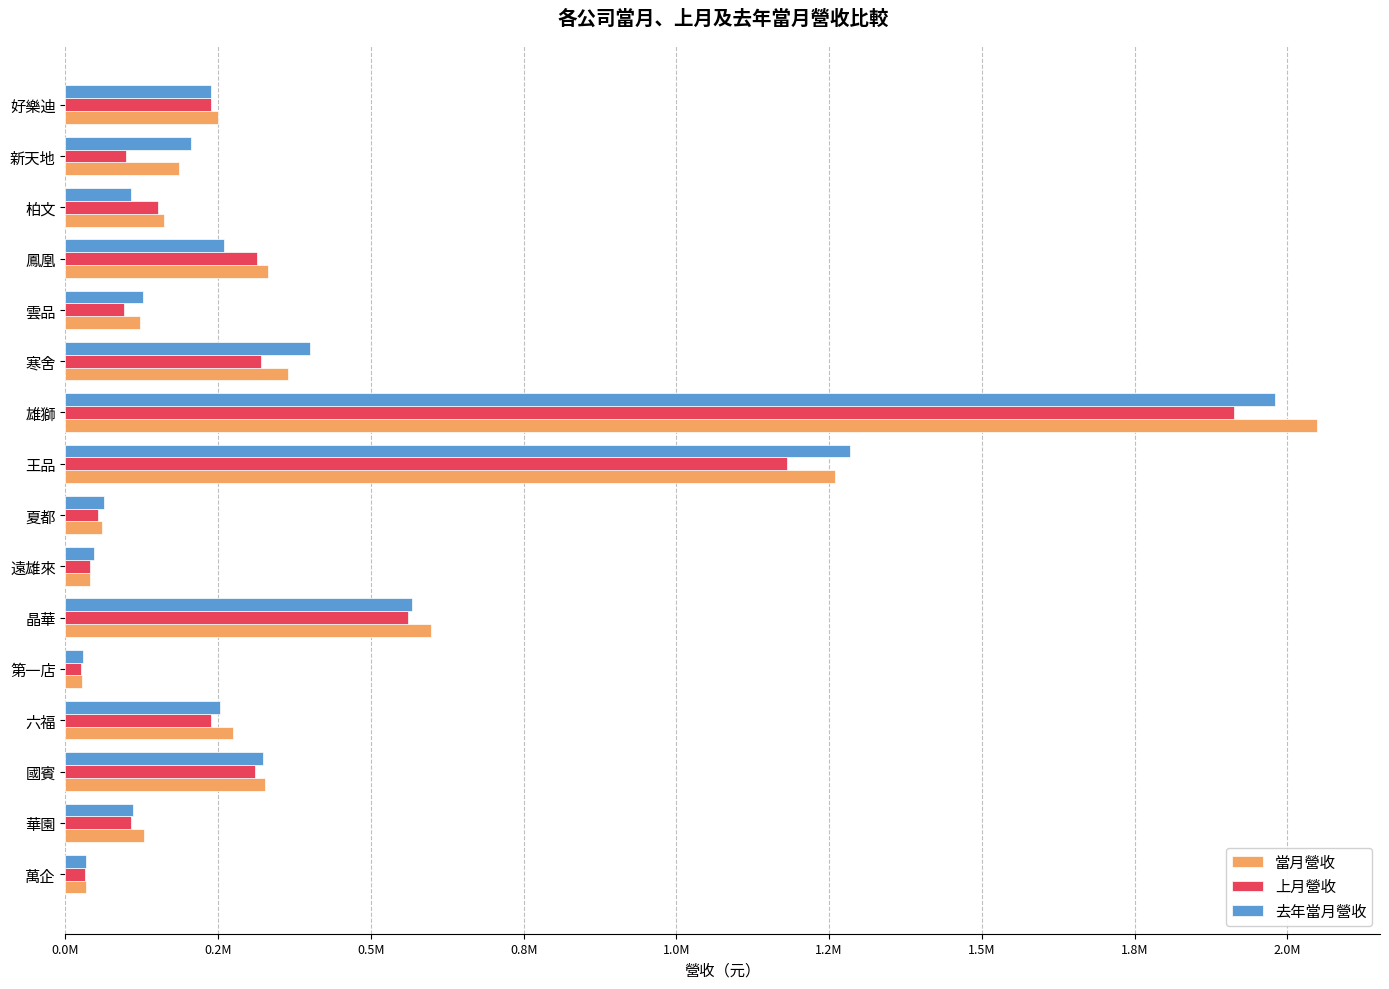

What are all the series names shown in the legend?

當月營收, 上月營收, 去年當月營收